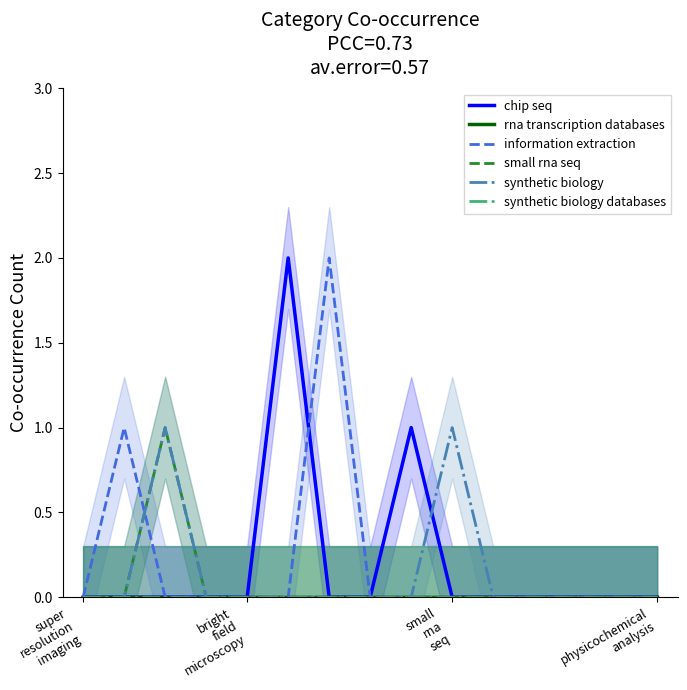

At which category is the sum across all series the highest?

small
rna
seq